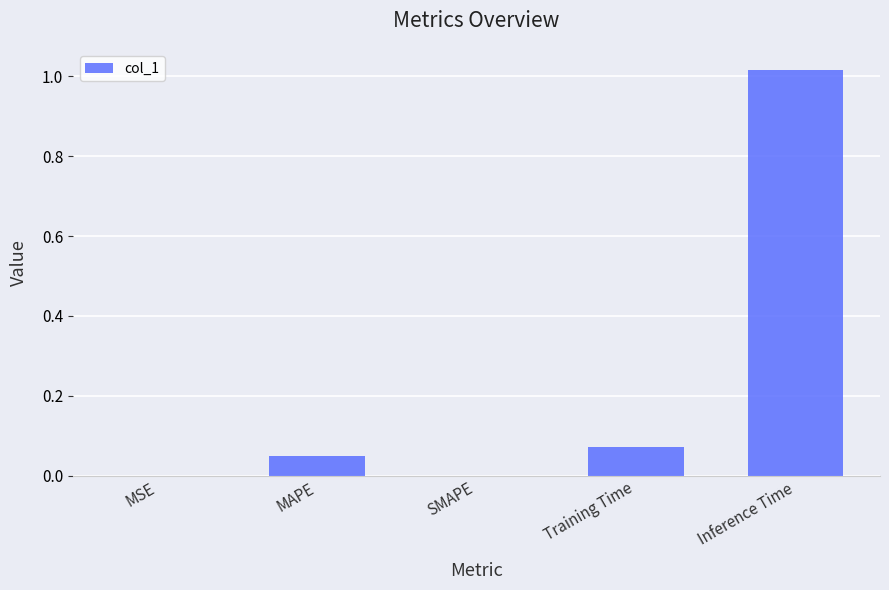

How many series are shown in this chart?

1